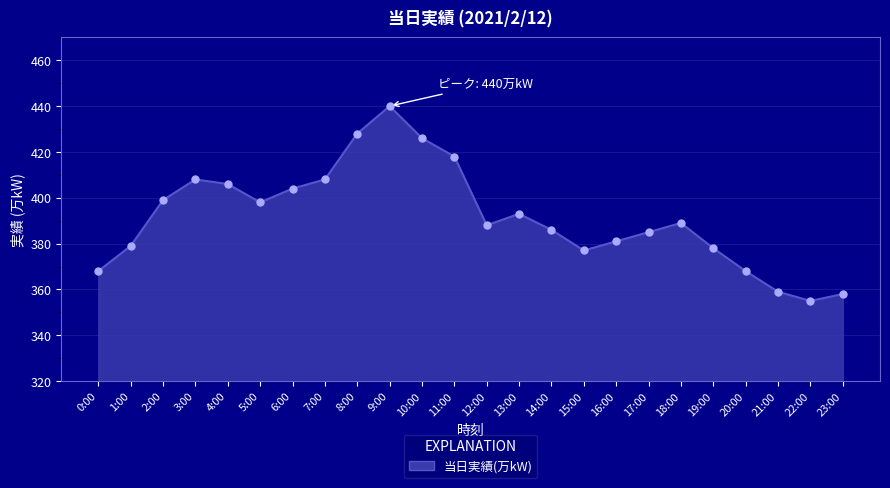

How many values are below 389?

12